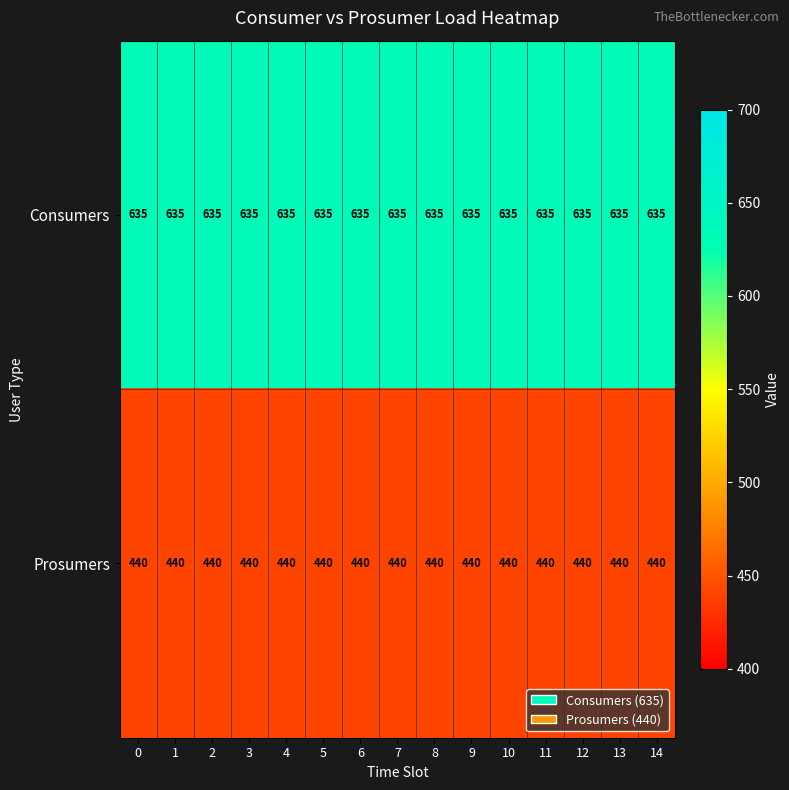

True or false: Prosumers has a value of 440 at 14.

True